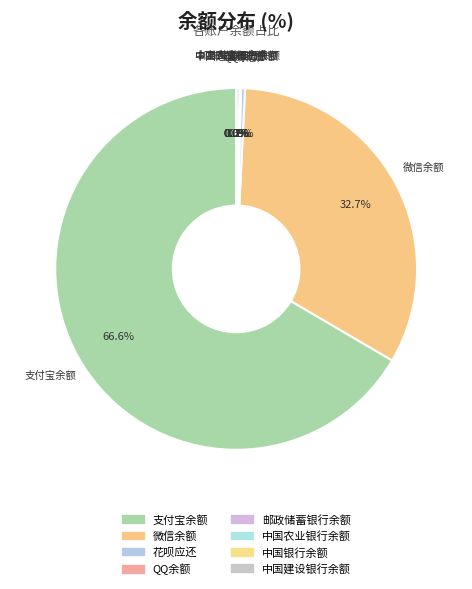

To the nearest percent, what is the difference between the 支付宝余额 and 邮政储蓄银行余额 slice percentages?

66%